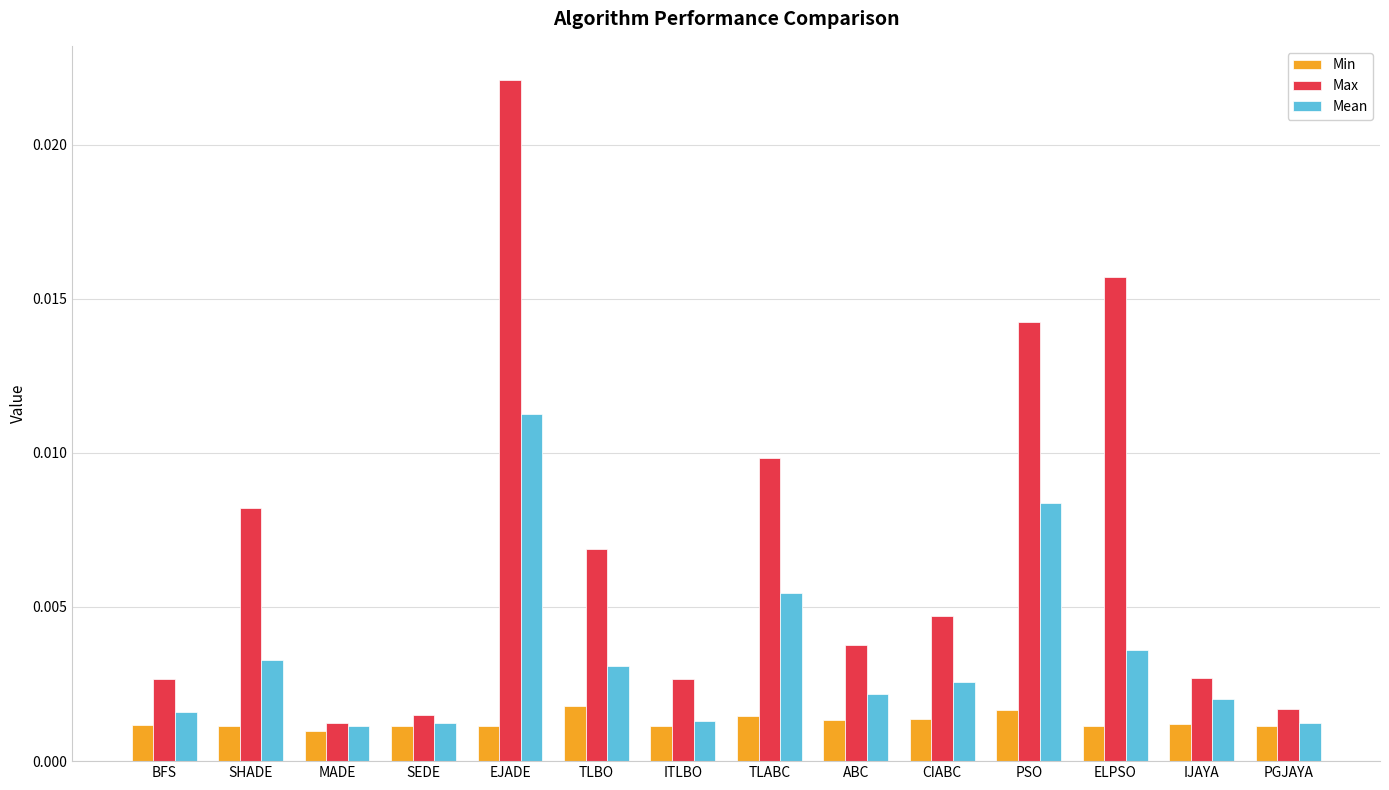

Rank the series by their maximum value, from lowest to highest.

Min, Mean, Max